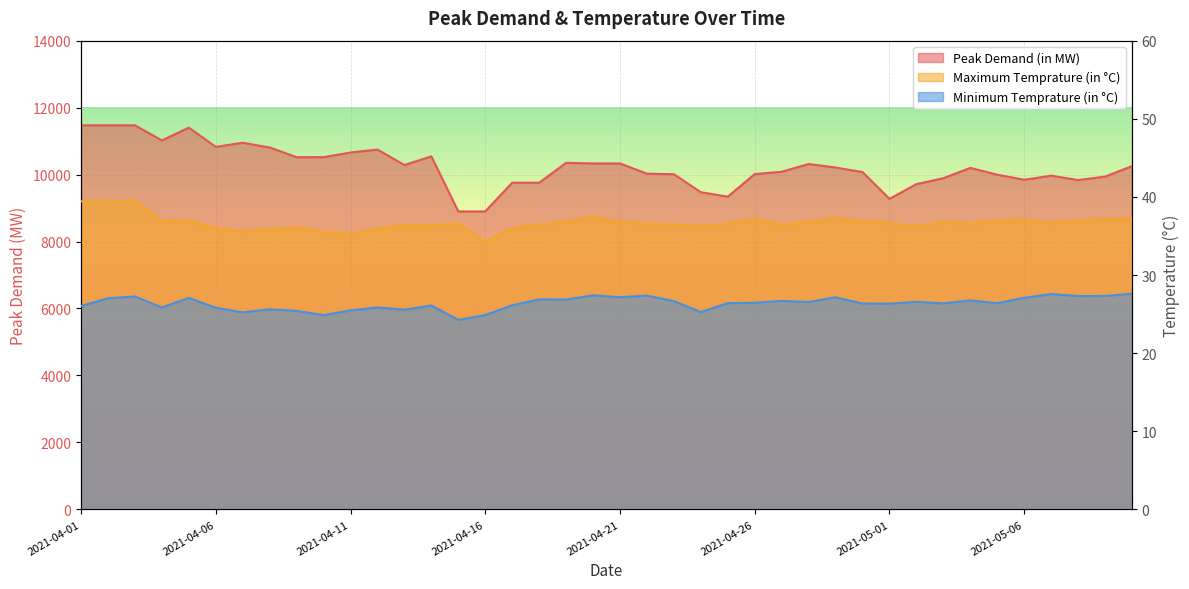

What is the sum of all Maximum Temprature (in °C) values?

1467.8